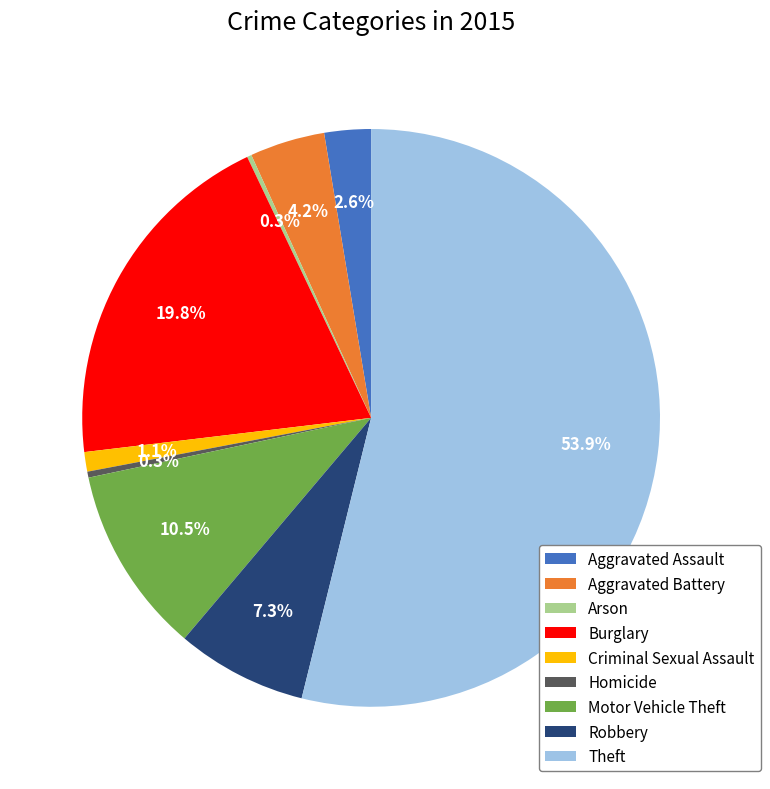

What percentage is NOT represented by Robbery?

92.7%